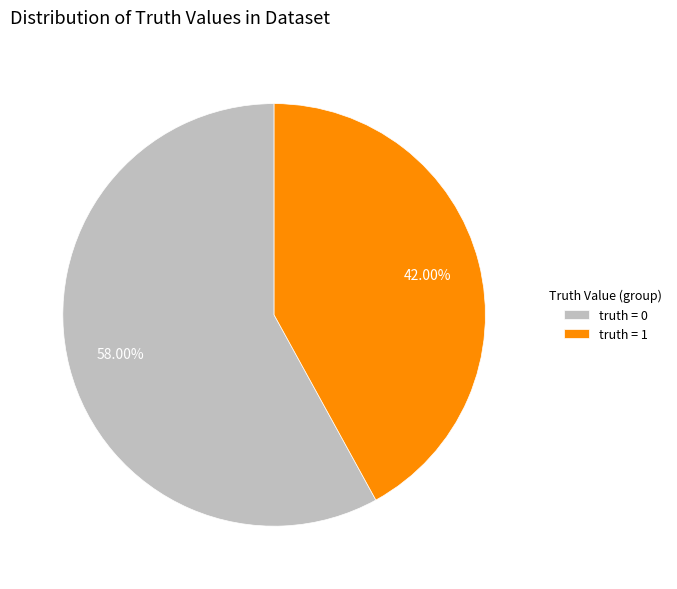

Is the sum of truth = 1 and truth = 0 greater than half?

Yes